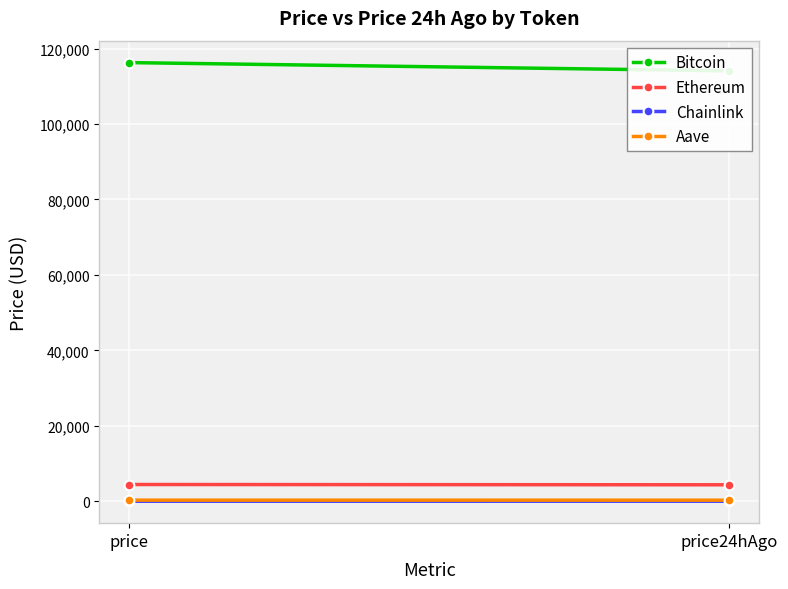

What is the average value of the Bitcoin series?

115189.0